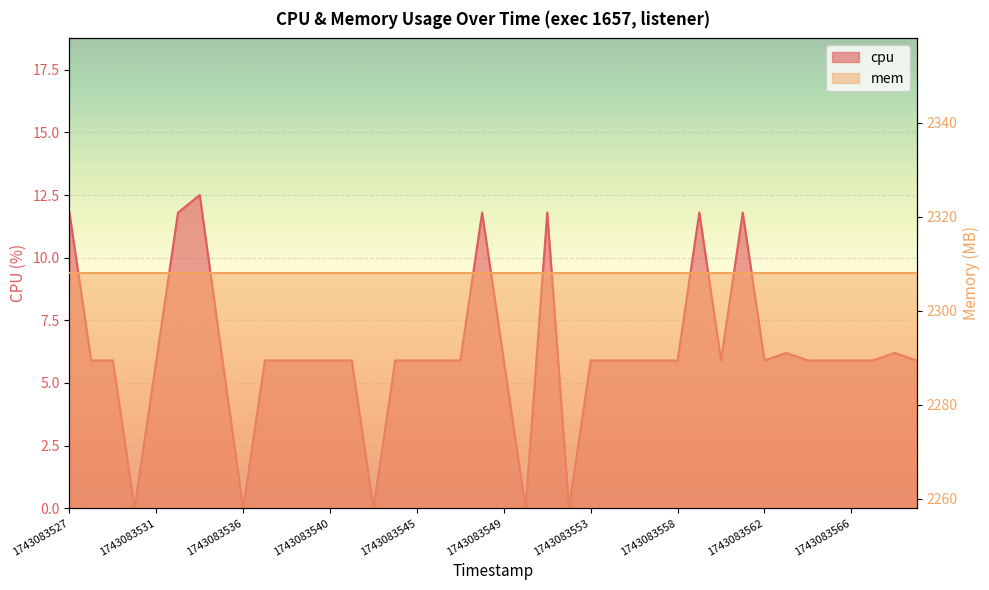

What is the sum of the values at 1743083530 and 1743083569?

6.2